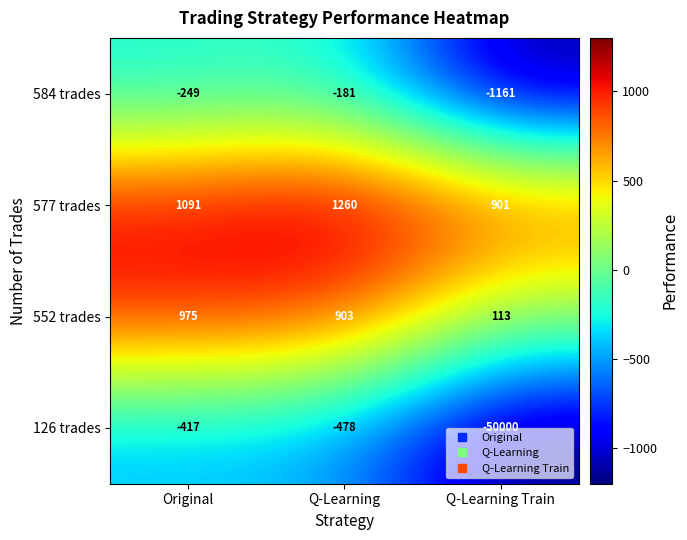

What value does the 126 trades series have at Q-Learning Train, to the nearest 100?

-50000